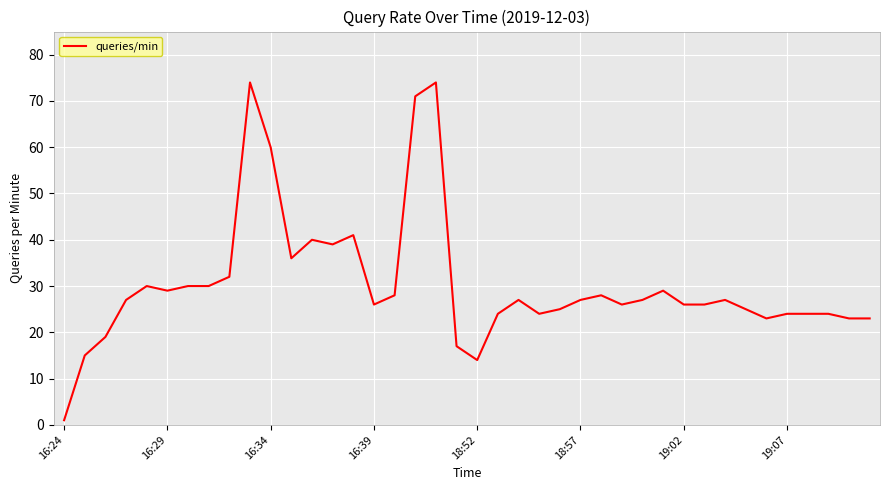

What is the maximum value shown in the chart?

74